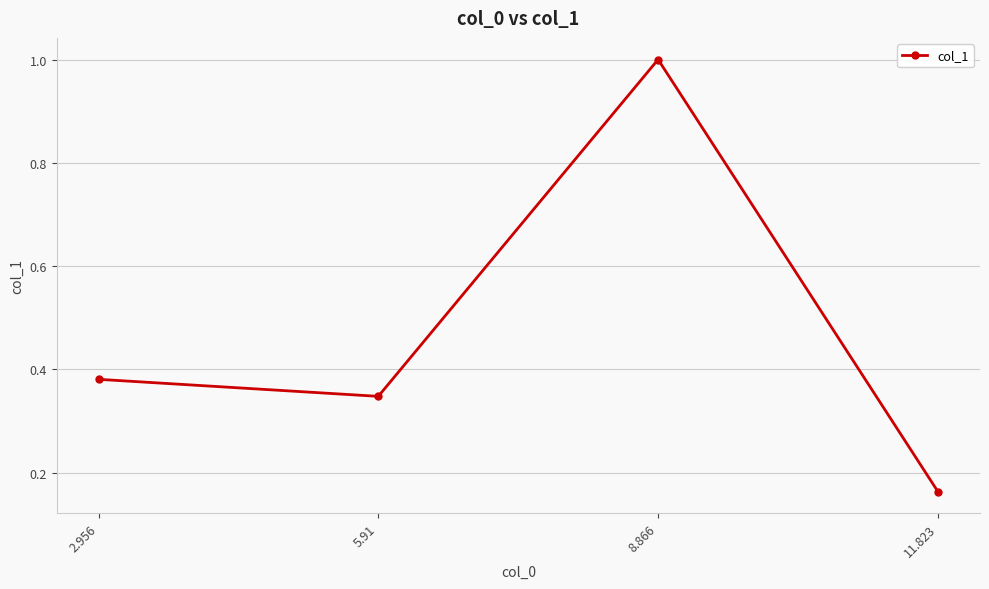

True or false: the data shows 0.6 at 8.866.

False